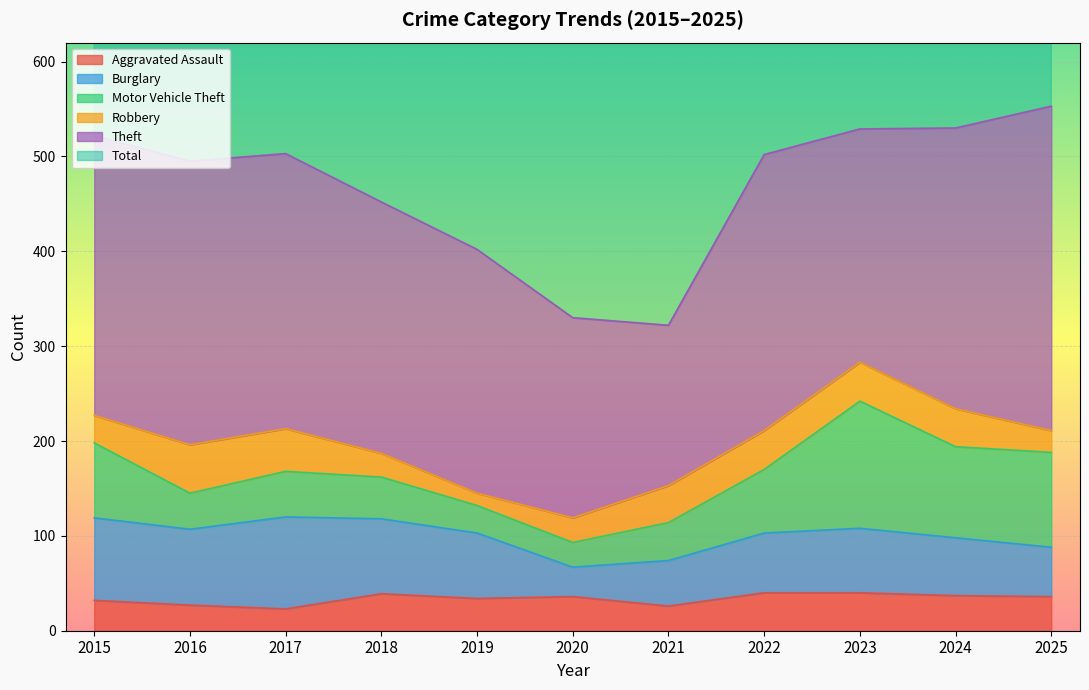

True or false: Burglary has a value of 19 at 2022.

False